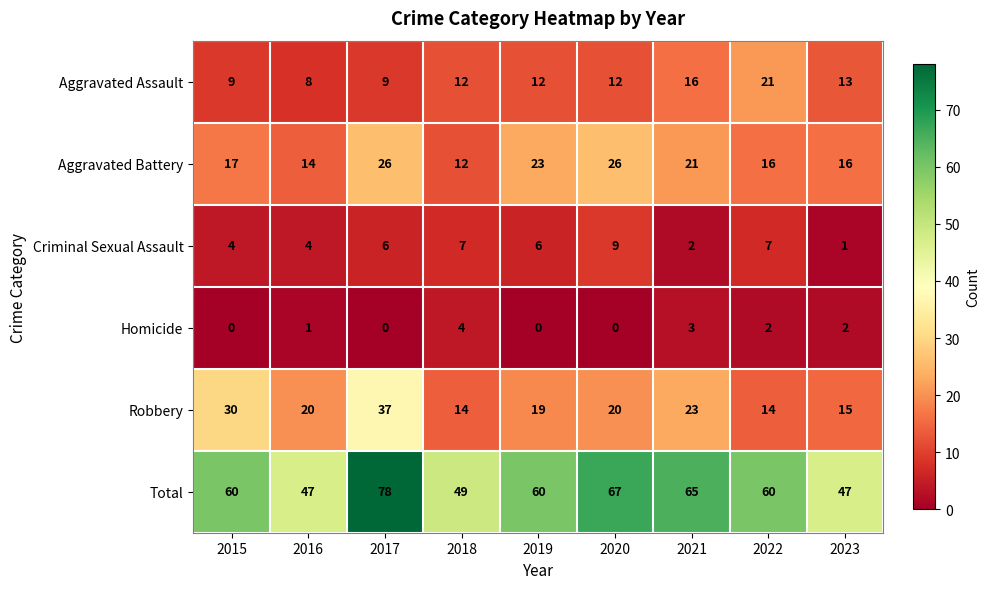

At which category is the sum across all series the highest?

2017